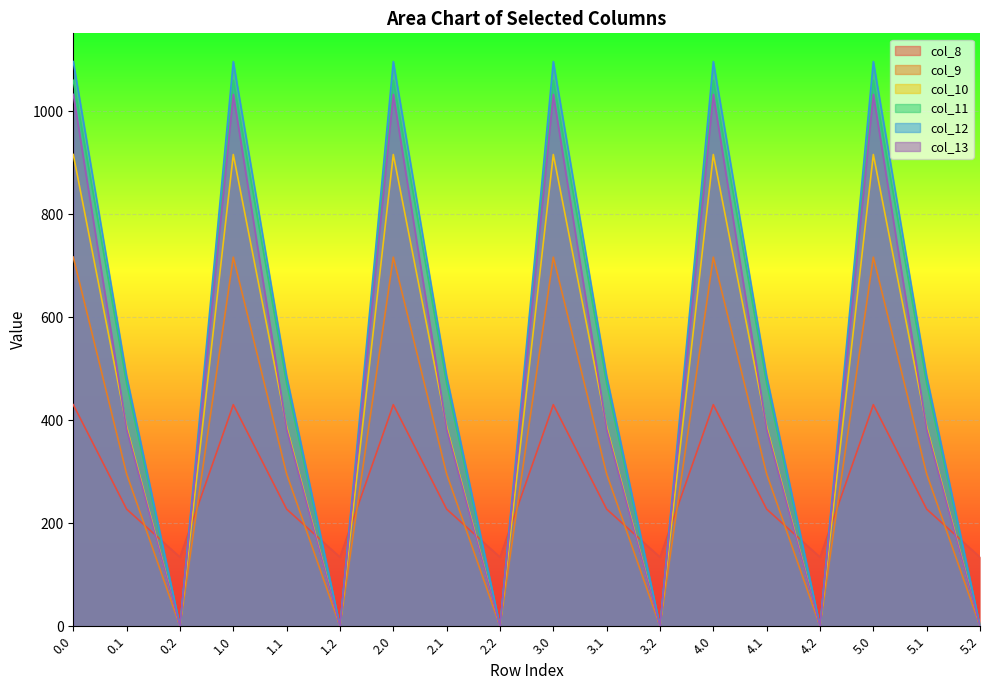

Reading left to right, list all the values displayed in this chart.

col_8: 430.3	227.5	134.2	430.3	227.5	134.2	430.3	227.5	134.2	430.3	227.5	134.2	430.3	227.5	134.2	430.3	227.5	134.2
col_9: 716.9	295.9	0.0	716.9	295.9	0.0	716.9	295.9	0.0	716.9	295.9	0.0	716.9	295.9	0.0	716.9	295.9	0.0
col_10: 916.2	388.1	0.0	916.2	388.1	0.0	916.2	388.1	0.0	916.2	388.1	0.0	916.2	388.1	0.0	916.2	388.1	0.0
col_11: 1060.3	471.7	0.0	1060.3	471.7	0.0	1060.3	471.7	0.0	1060.3	471.7	0.0	1060.3	471.7	0.0	1060.3	471.7	0.0
col_12: 1096.7	485.4	0.0	1096.7	485.4	0.0	1096.7	485.4	0.0	1096.7	485.4	0.0	1096.7	485.4	0.0	1096.7	485.4	0.0
col_13: 1032.9	382.7	0.0	1032.9	382.7	0.0	1032.9	382.7	0.0	1032.9	382.7	0.0	1032.9	382.7	0.0	1032.9	382.7	0.0